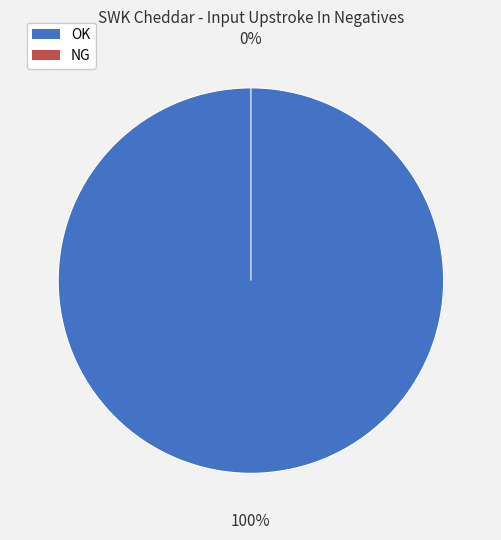

What is the total percentage of OK and NG?

100.0%